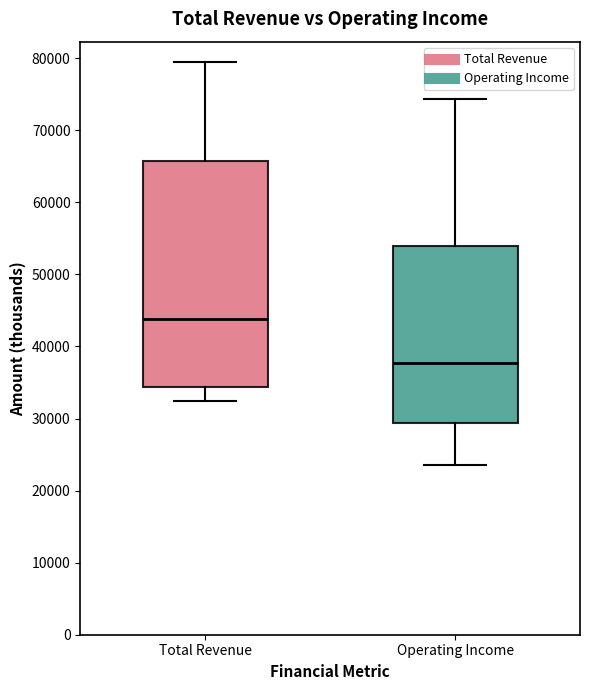

Which box has the lowest median line?

Operating Income